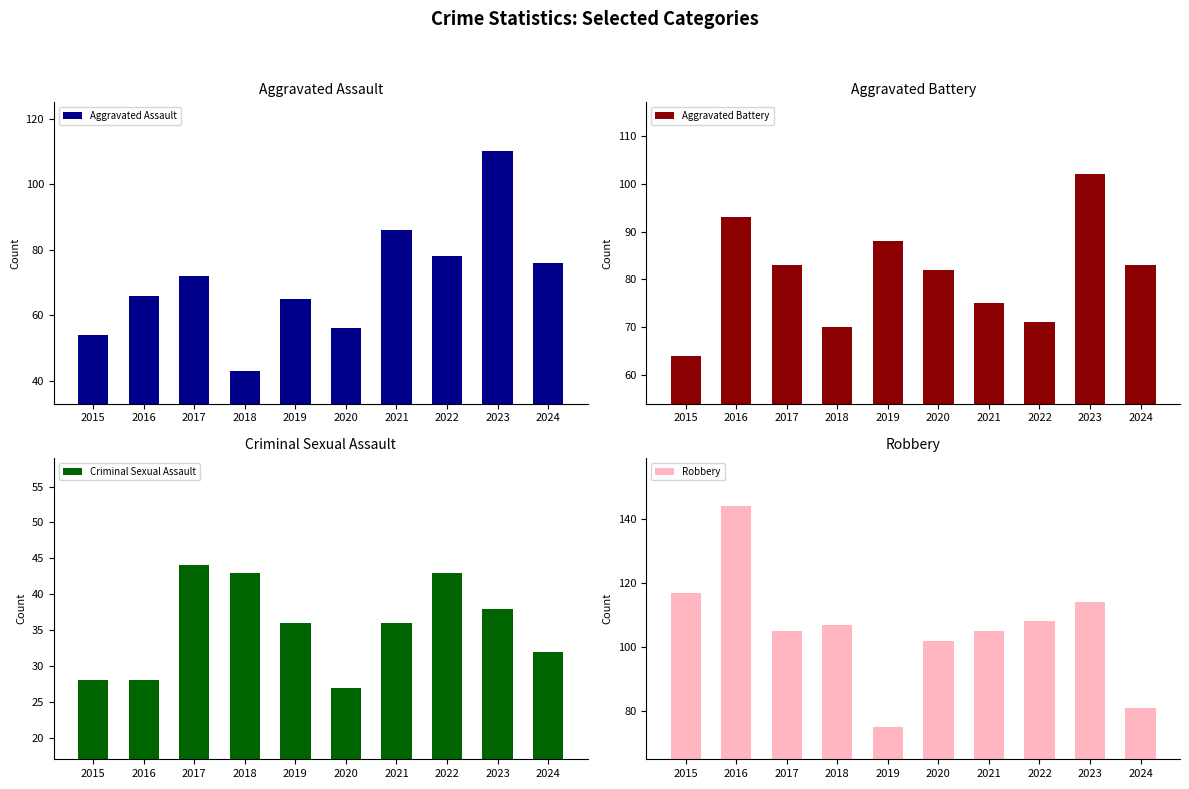

What is the minimum value for Criminal Sexual Assault?

27